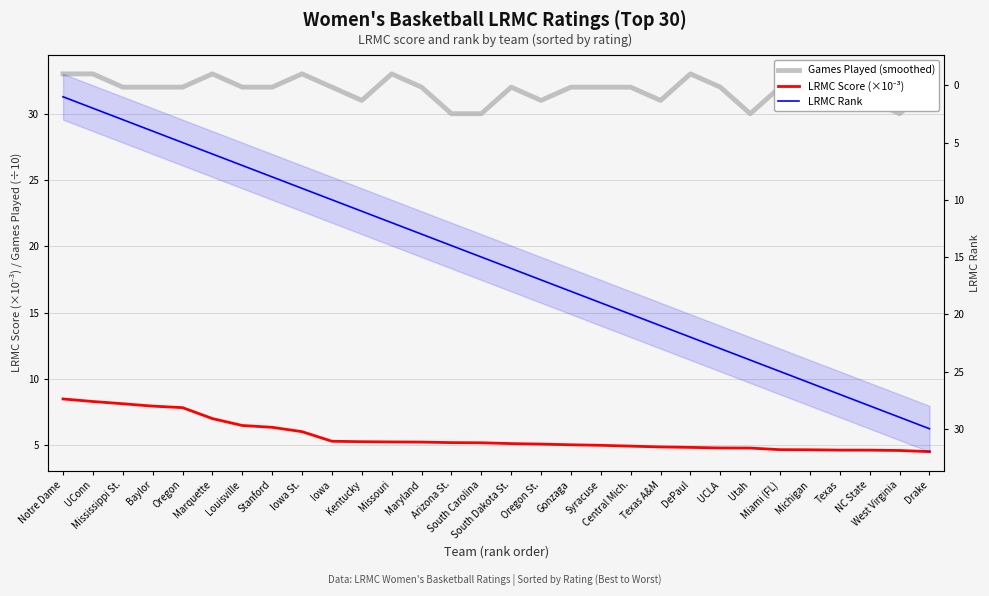

What are all the series names shown in the legend?

Games Played (smoothed), LRMC Score (×10⁻³), LRMC Rank